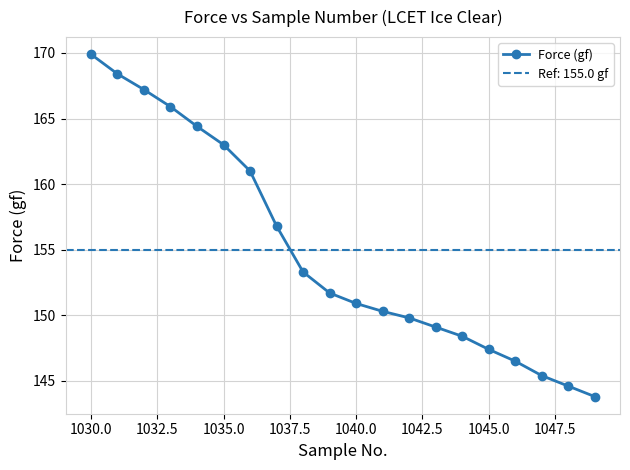

Reading right to left, what are all the values shown in this chart?

143.8	144.6	145.4	146.5	147.4	148.4	149.1	149.8	150.3	150.9	151.7	153.3	156.8	161.0	163.0	164.4	165.9	167.2	168.4	169.9